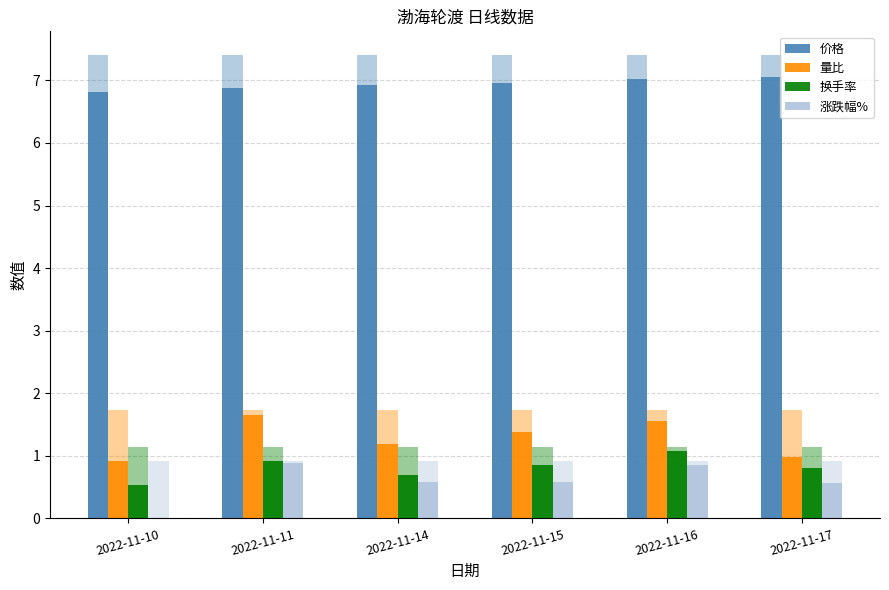

Which category has the lowest value across all series?

2022-11-10